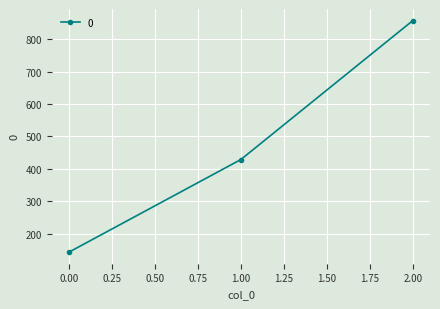

Reading left to right, what are all the values shown in this chart?

142.9	428.6	857.1